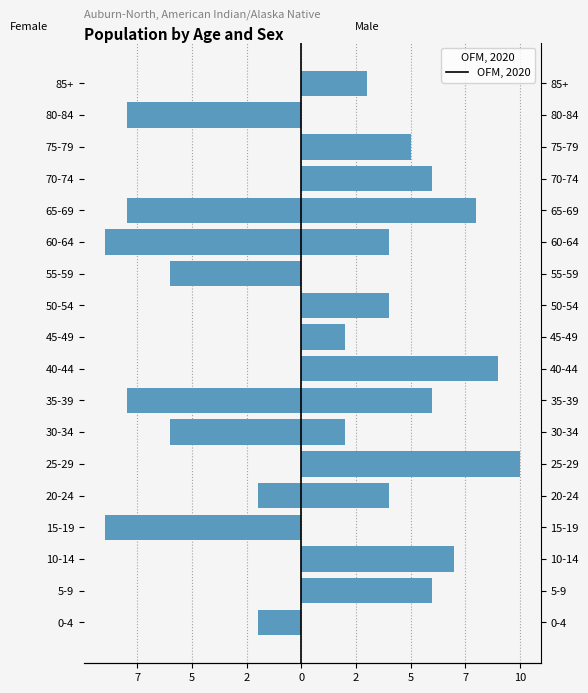

Read the k2 (Female) value at 30-34.

-6